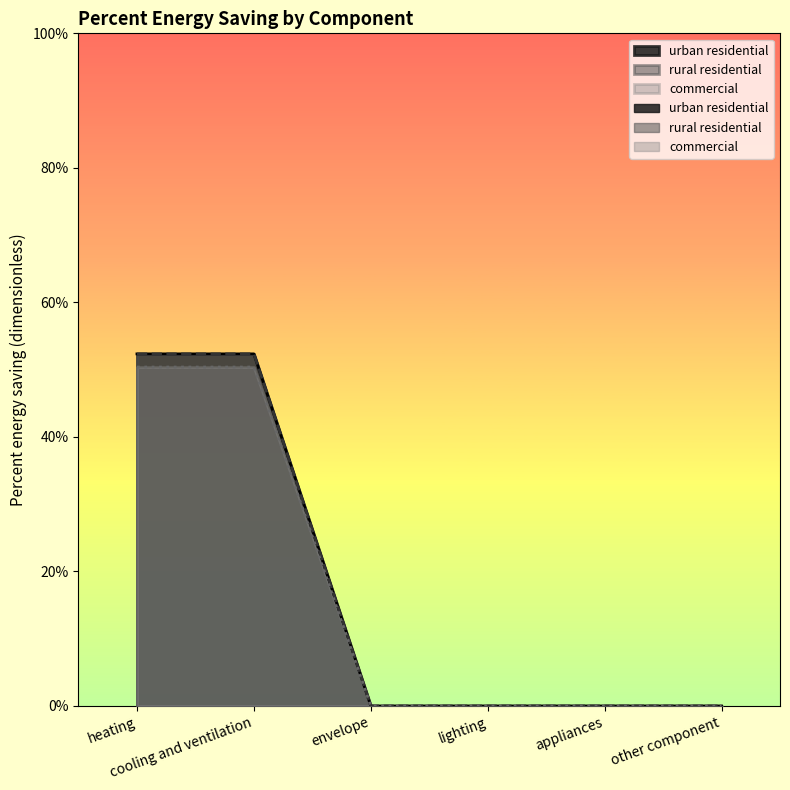

What is the highest value of the urban residential series?

0.5